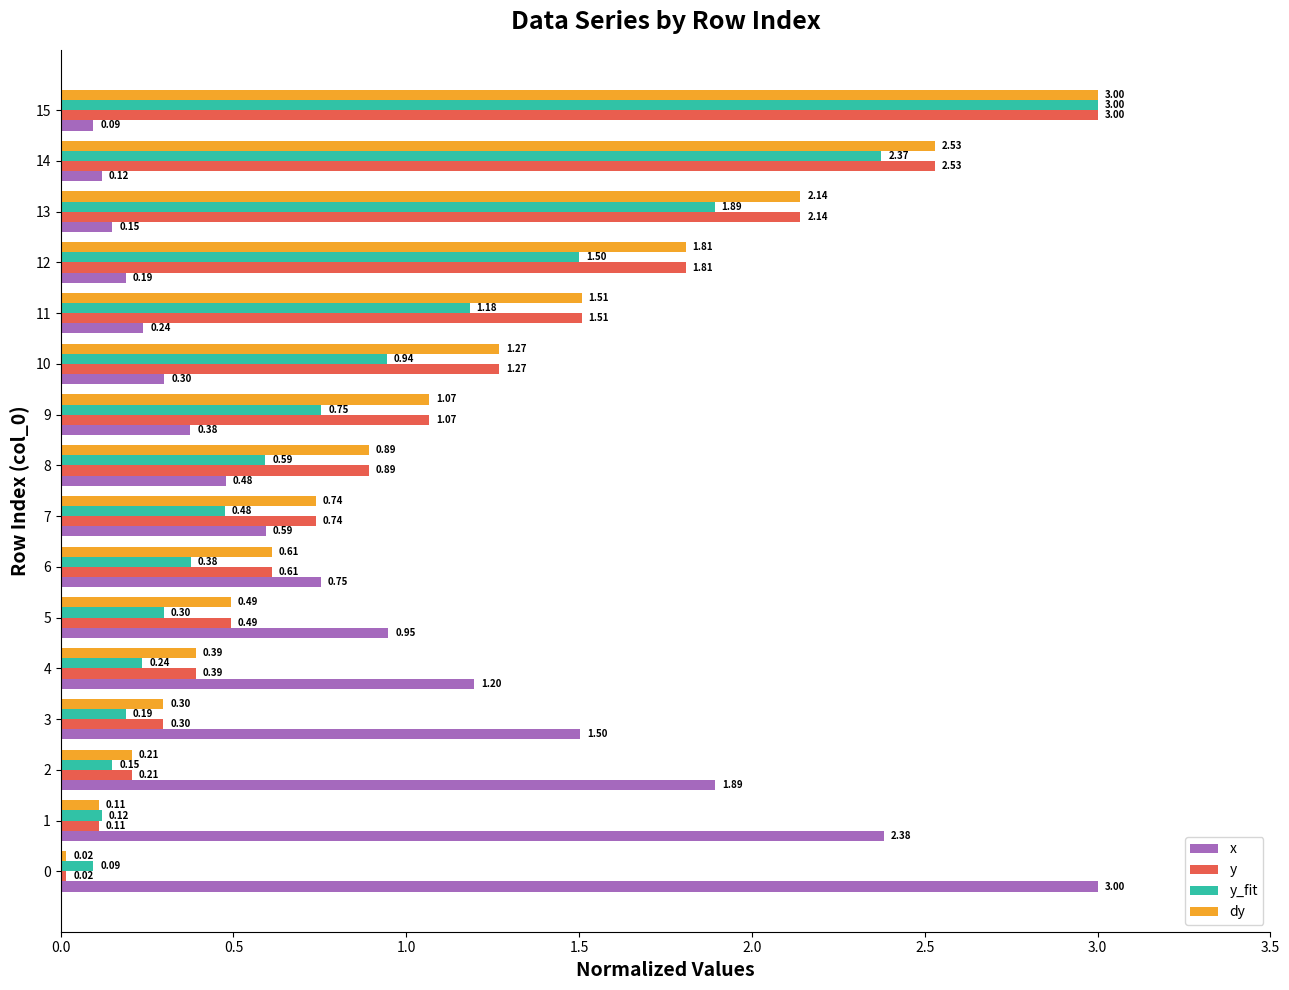

What is the total value across all series at 4?

2.2